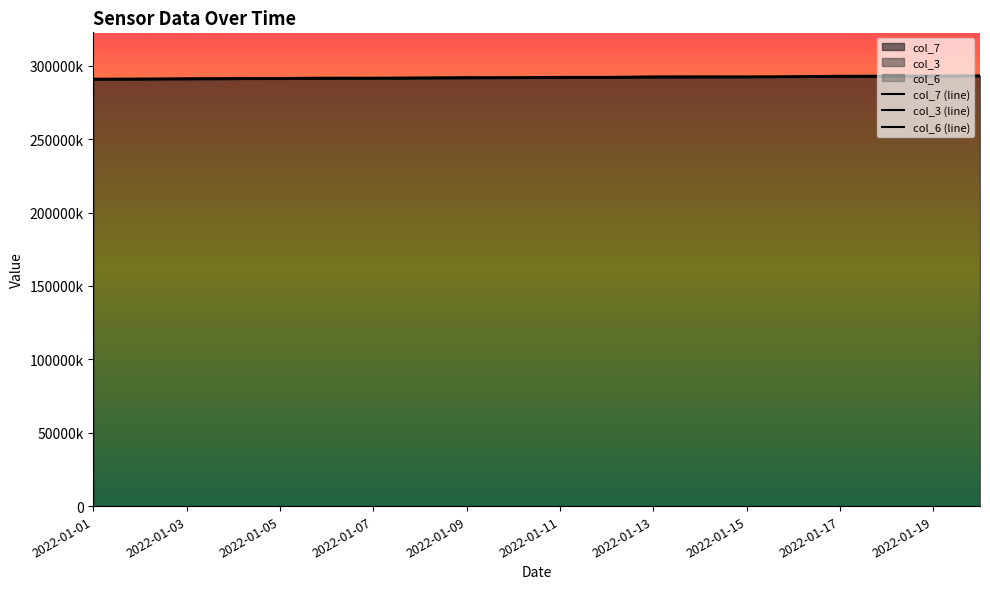

At which category is the sum across all series the highest?

19